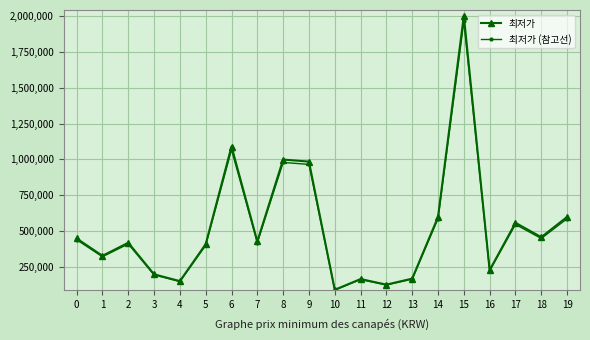

What is the spread (max minus min) of values at 17?

11160.0